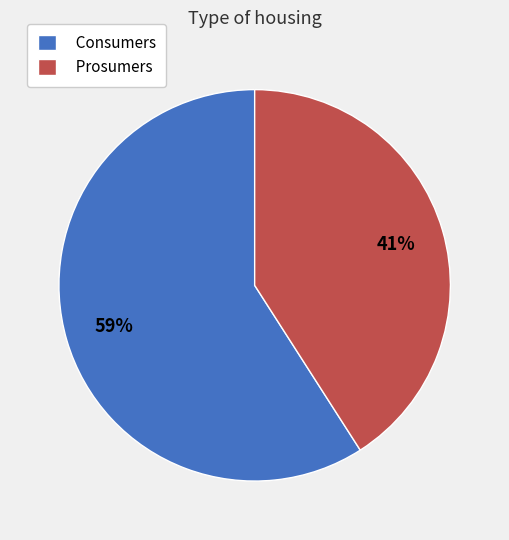

To the nearest percent, what is the difference between the largest and smallest slice percentages?

18%